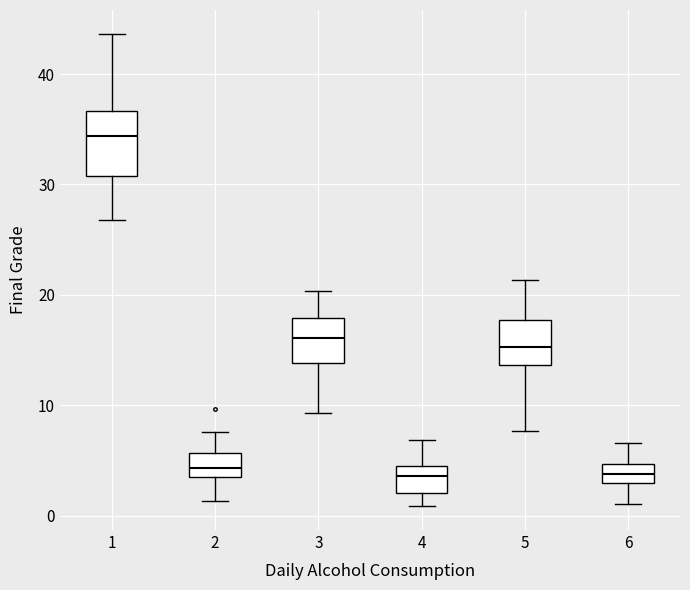

Reading left to right, transcribe this box plot: for each box, give where its median line is, the range the box spans, and where its two whiskers end, as read against the y-axis. The values are not printed on the chart, so give them approximately, as read against the axis.

1: median 34, box 31 to 37, whiskers 27 to 44
2: median 4 (inside the box), box 4 to 6, whiskers 1 to 8
3: median 16, box 14 to 18, whiskers 9 to 20
4: median 4 (inside the box), box 2 to 4, whiskers 1 to 7
5: median 15, box 14 to 18, whiskers 8 to 21
6: median 4, box 3 to 5, whiskers 1 to 7